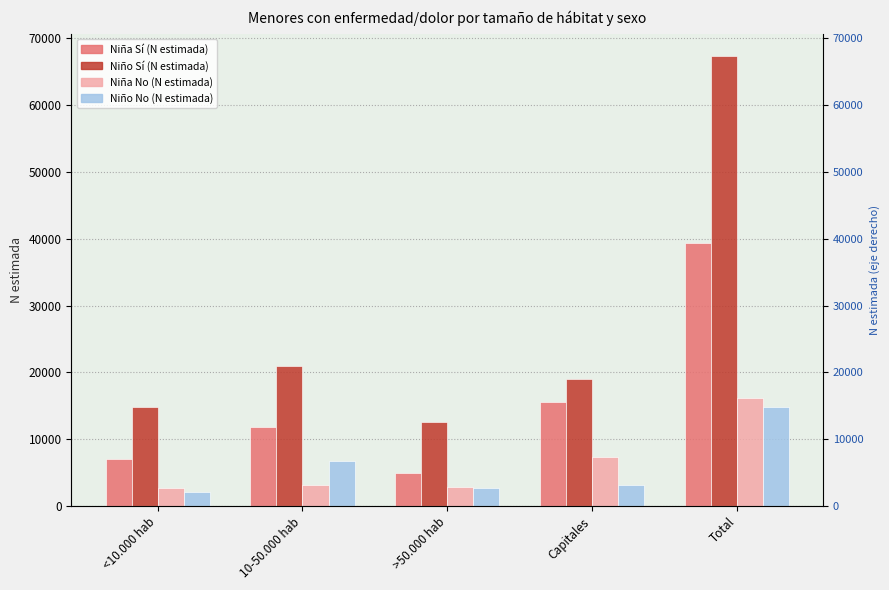

How many bars are there in total?

20